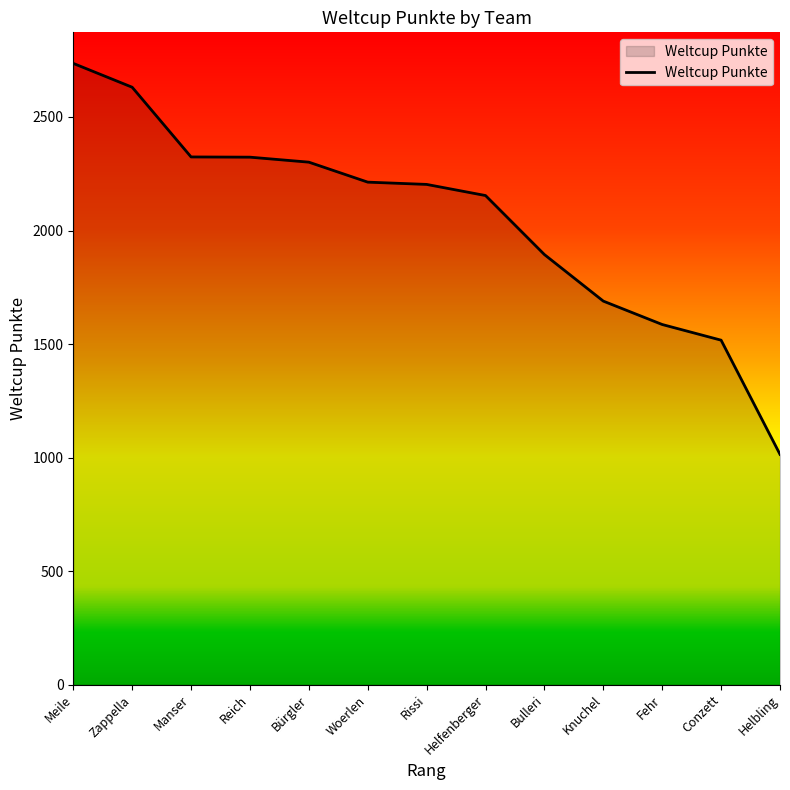

Which has a higher value, Woerlen or Zappella?

Zappella